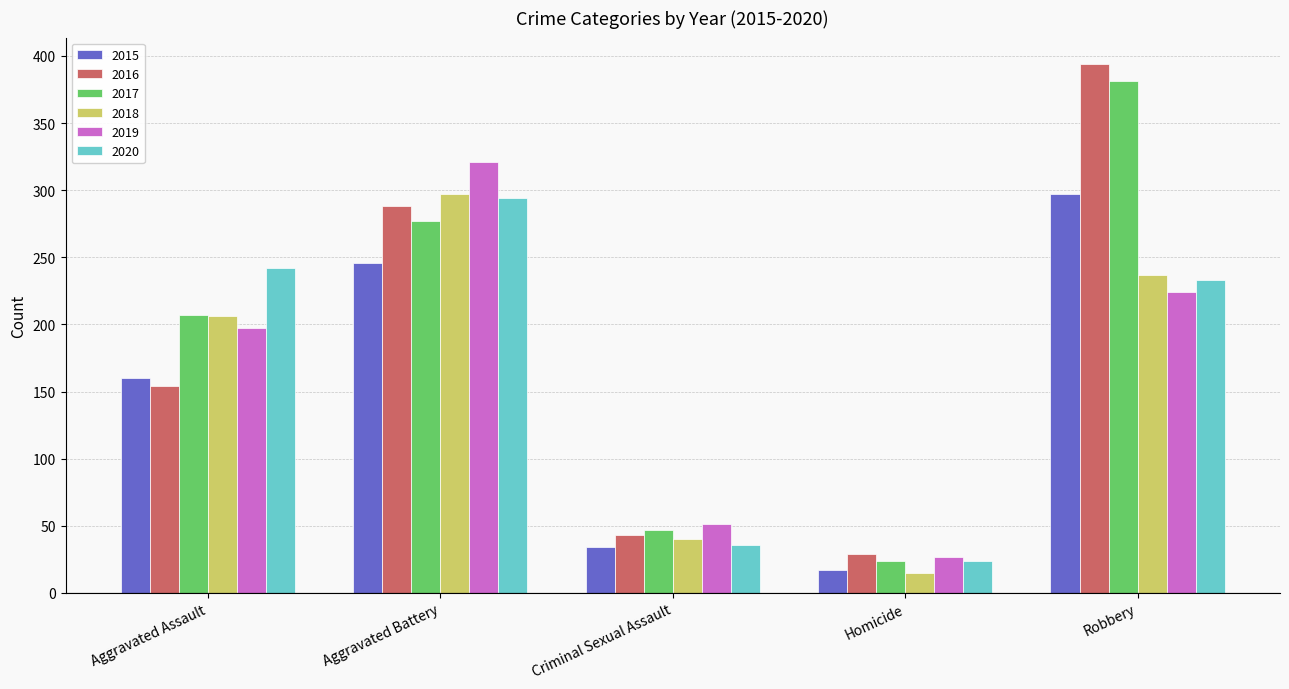

What is the label of the 4th bar from the right?

Aggravated Battery